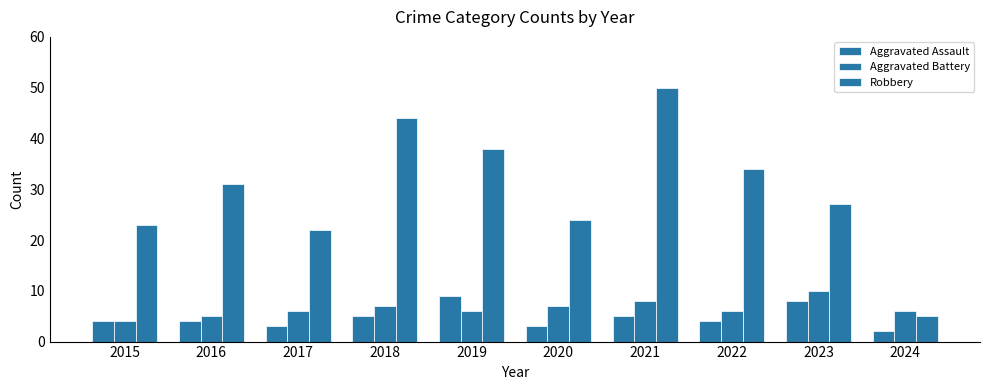

Between 2022 and 2023, which series saw the biggest shift?

Robbery